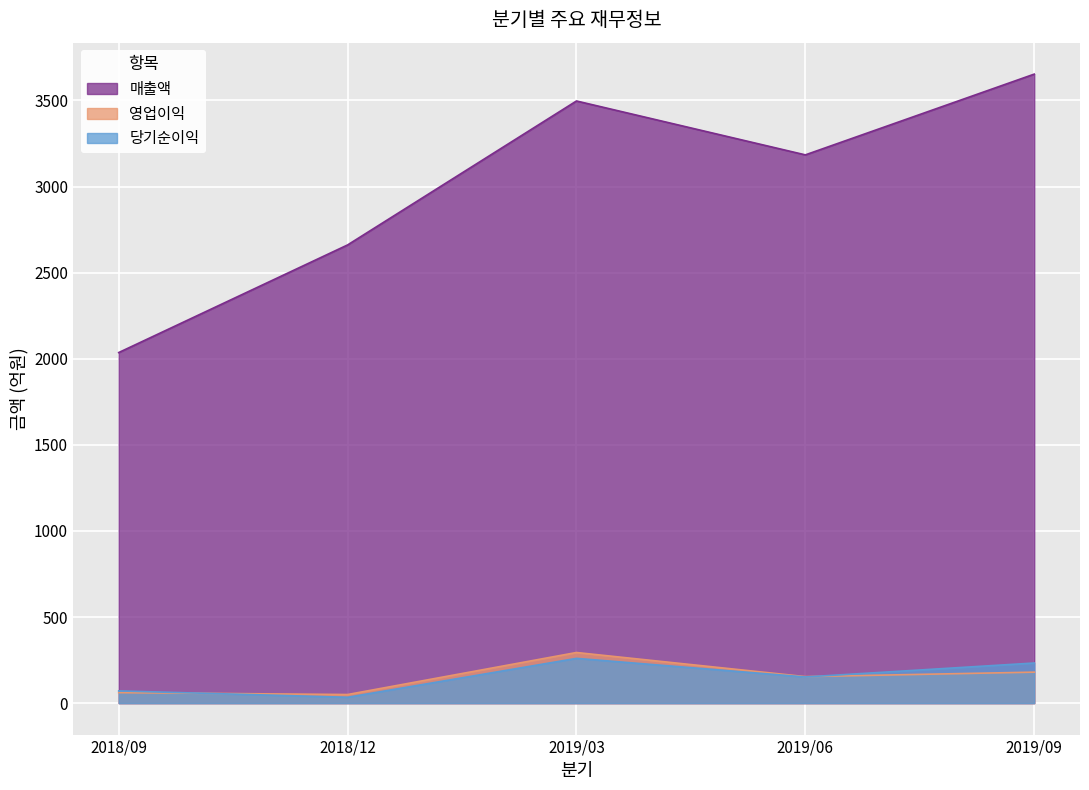

The value of 영업이익 at 2019/09 is 180. True or false?

True